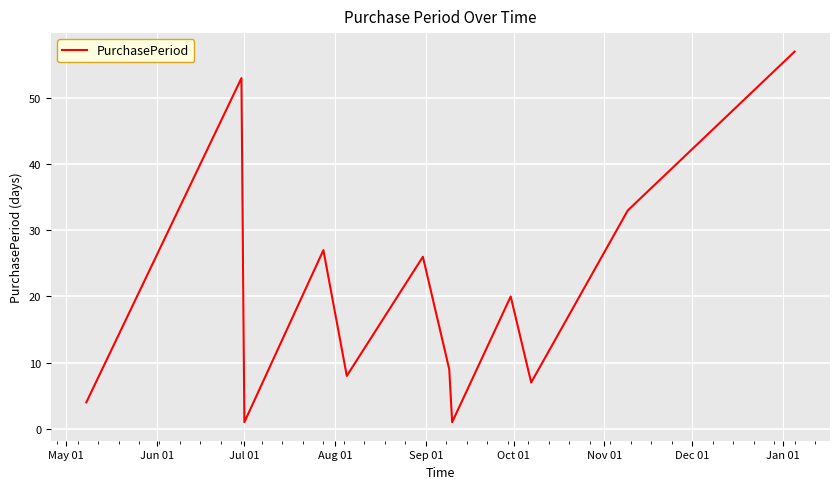

What is the maximum value shown in the chart?

57